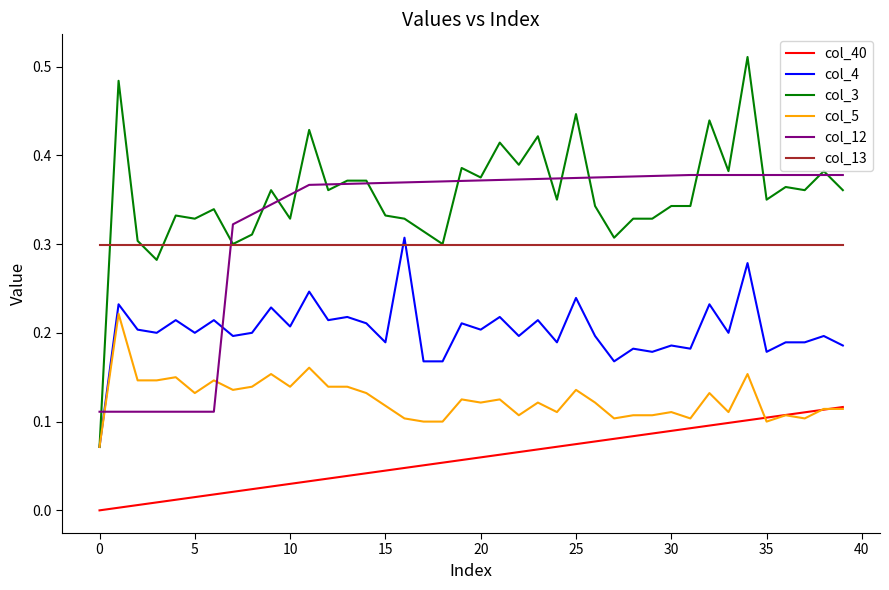

Which series has the largest range (max minus min)?

col_3